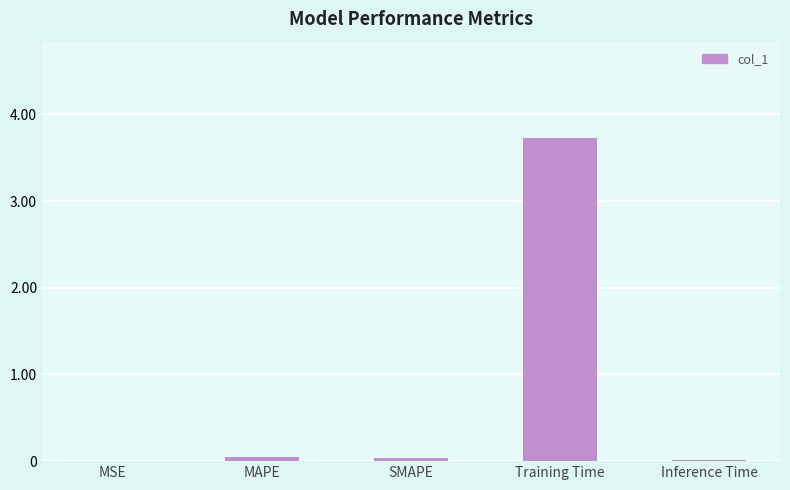

What is the sum of all values?

3.8